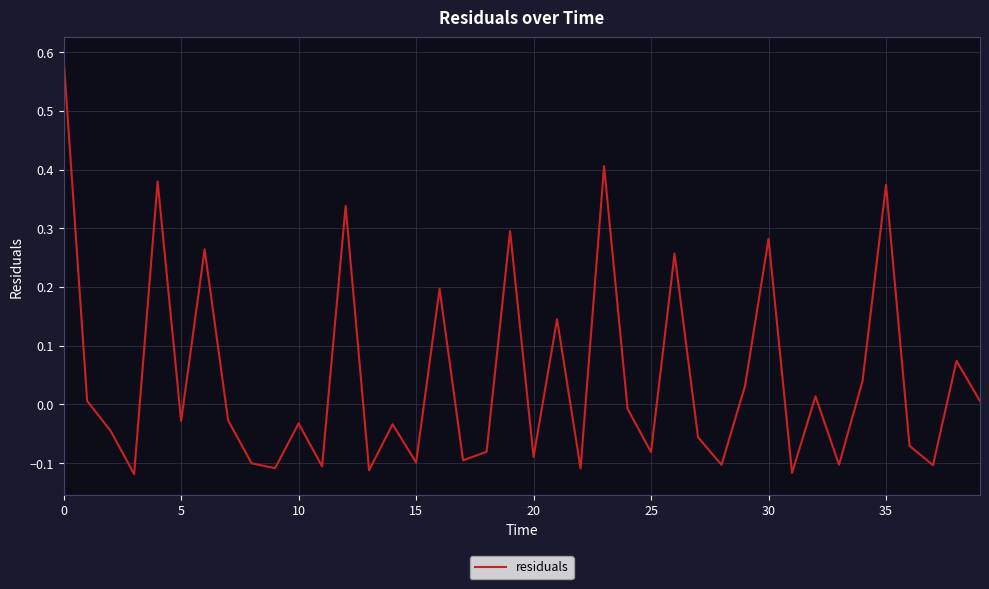

Does the chart display data point markers on the line(s)?

No